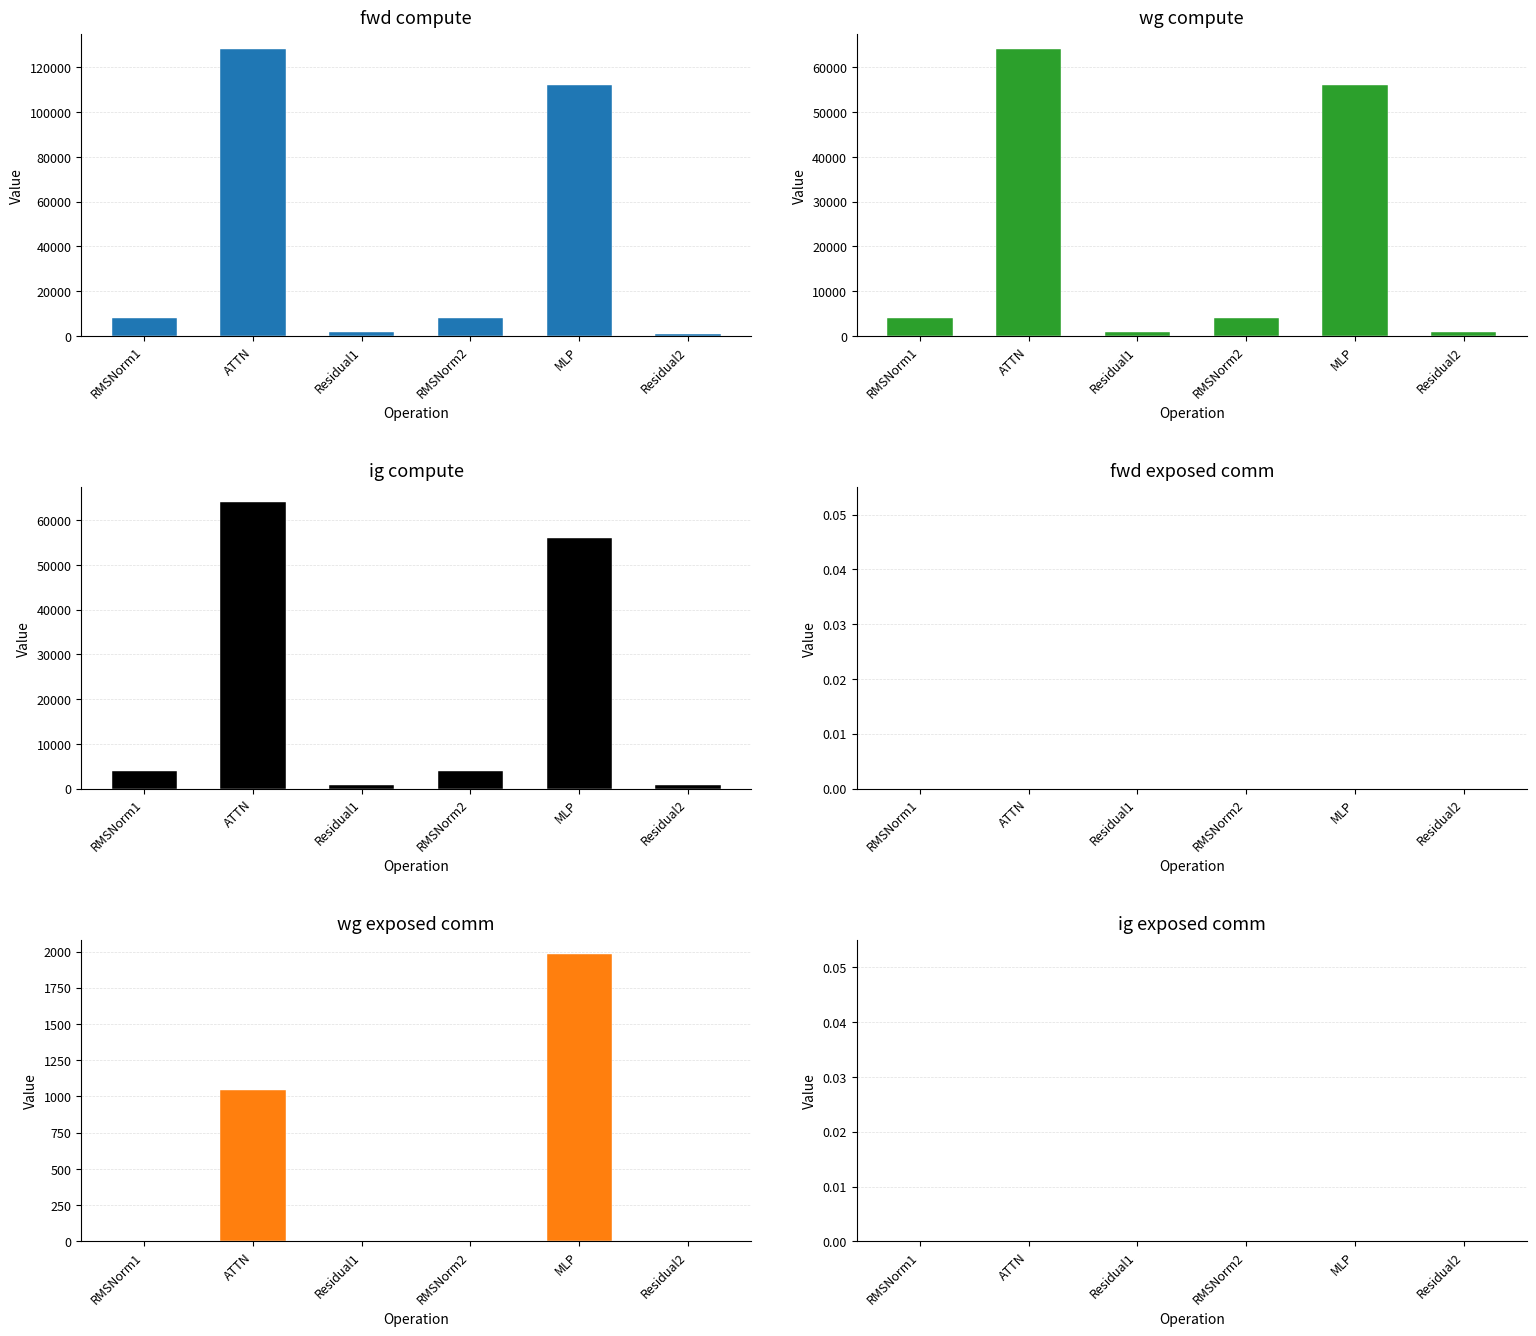

How many distinct data groups are displayed?

6